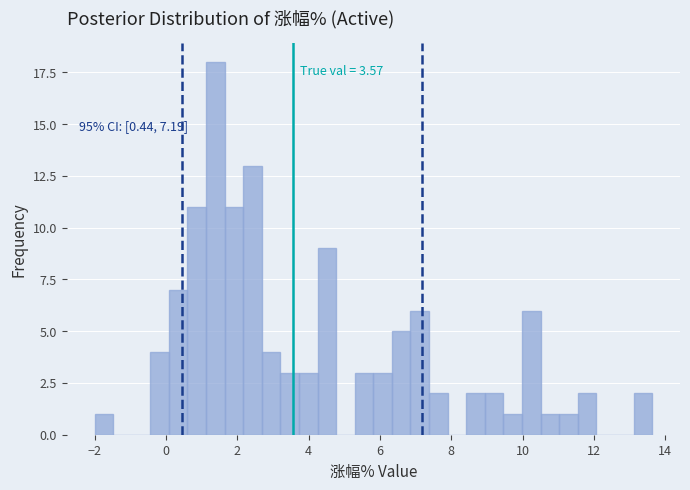

Around what value on the x-axis is the tallest bar? Give the approximate position of its centre, as read against the axis.

1.4